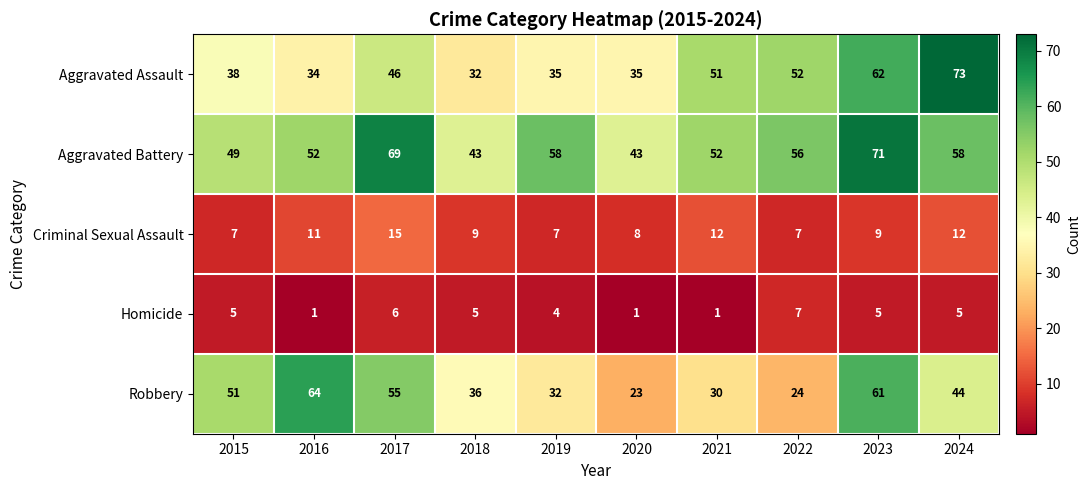

Rank the series by their maximum value, from highest to lowest.

Aggravated Assault, Aggravated Battery, Robbery, Criminal Sexual Assault, Homicide